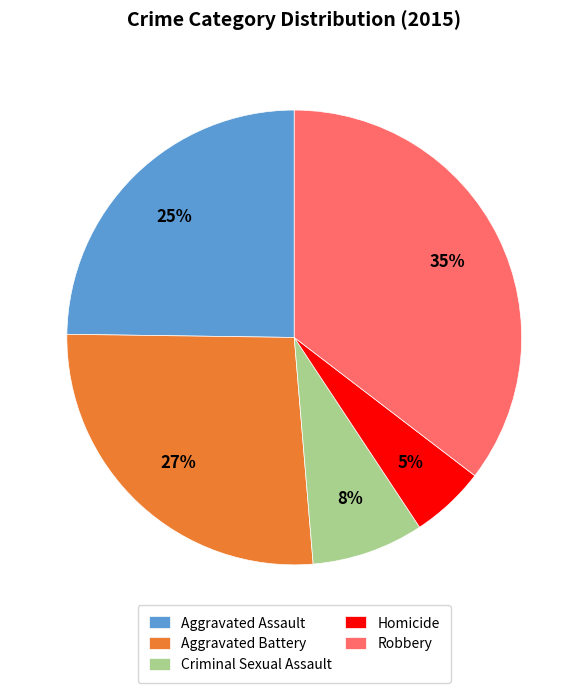

Is Aggravated Battery the majority of the pie?

No